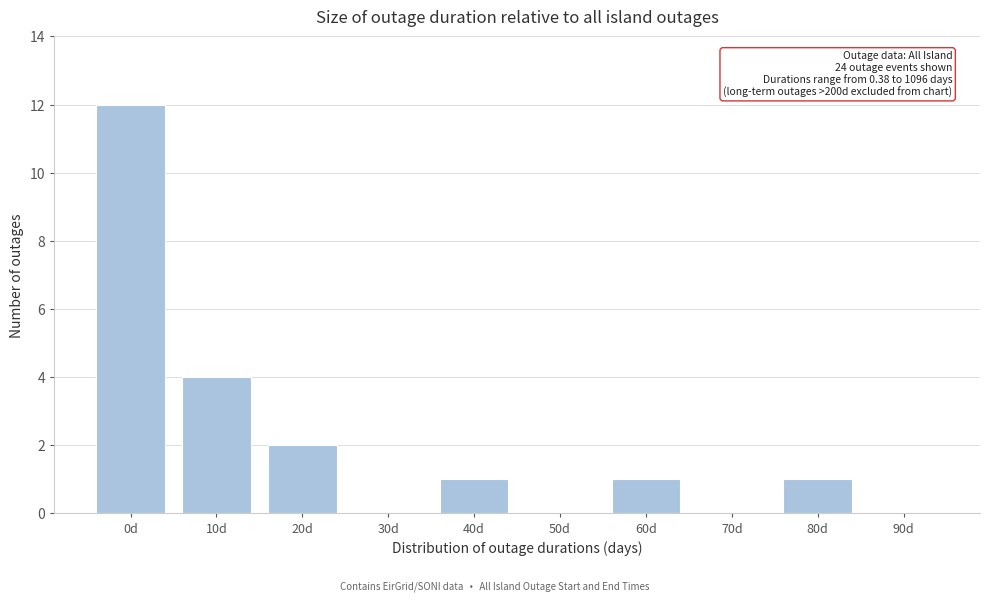

Reading left to right, what are all the values shown in this chart?

0d=12	10d=4	20d=2	30d=0	40d=1	50d=0	60d=1	70d=0	80d=1	90d=0